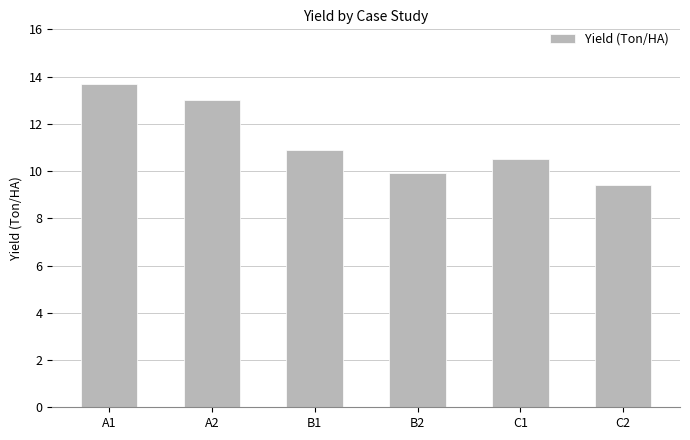

What is the smallest value displayed?

9.4